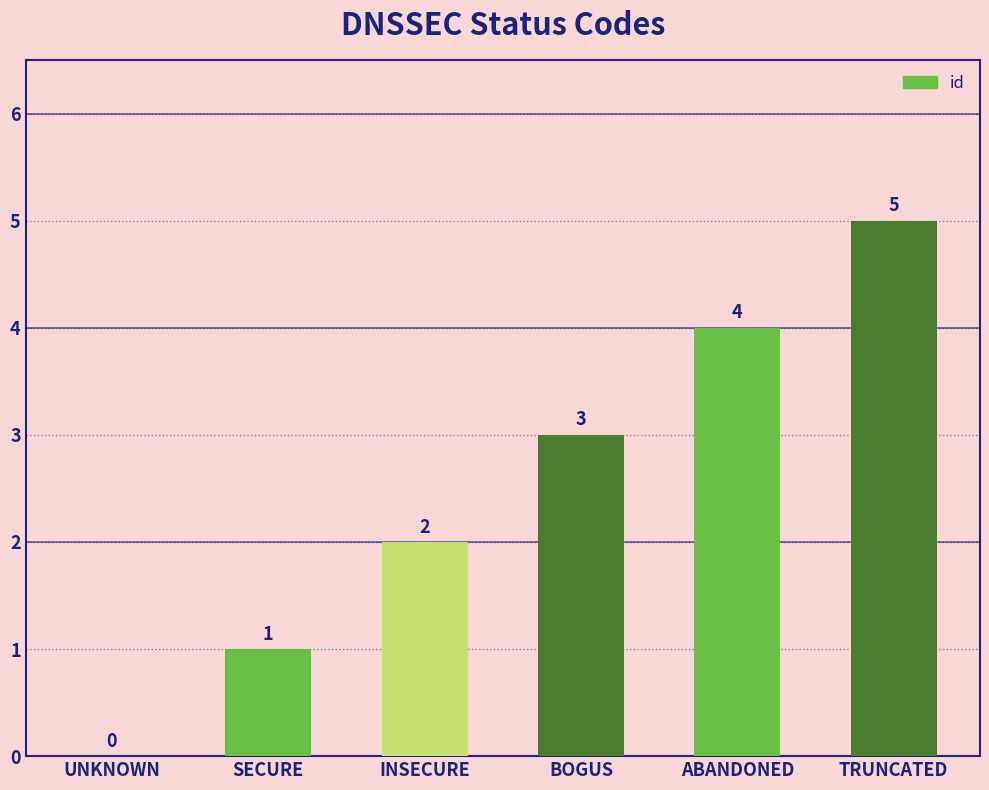

What is the sum of all values?

15